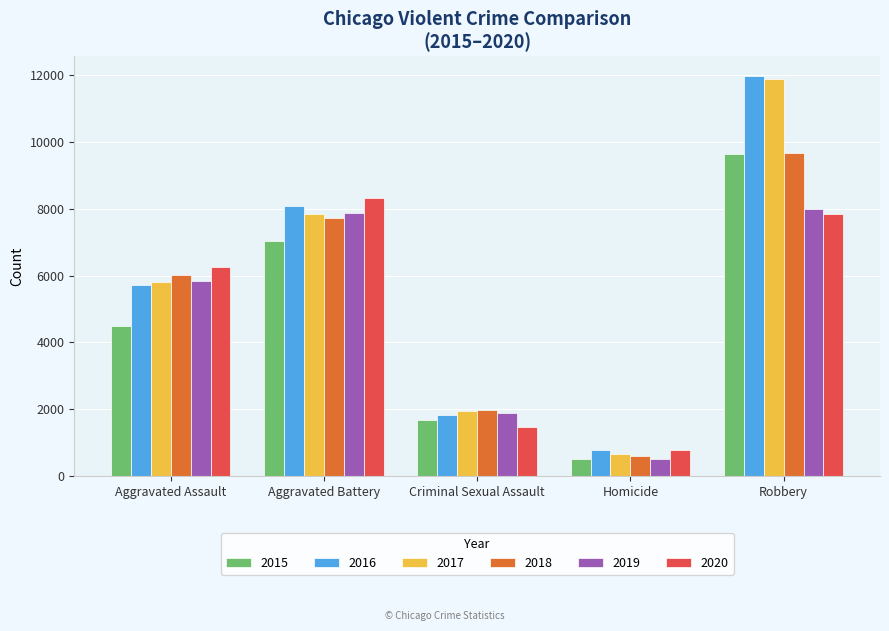

True or false: 2019 has a value of 498 at Homicide.

True